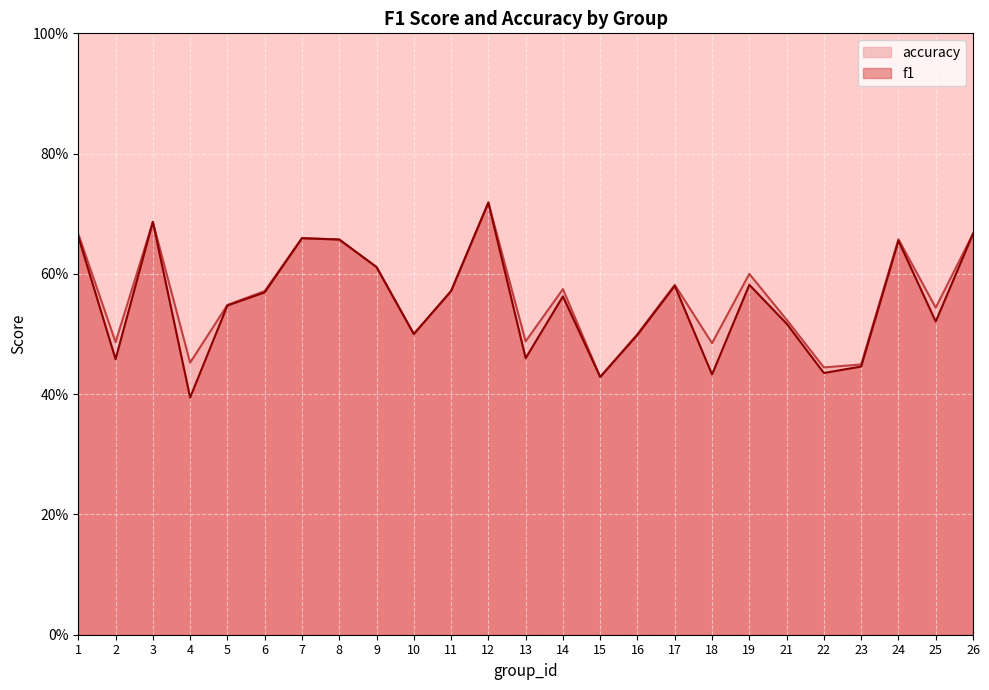

Is it true that f1 equals 0.2 at 10?

False